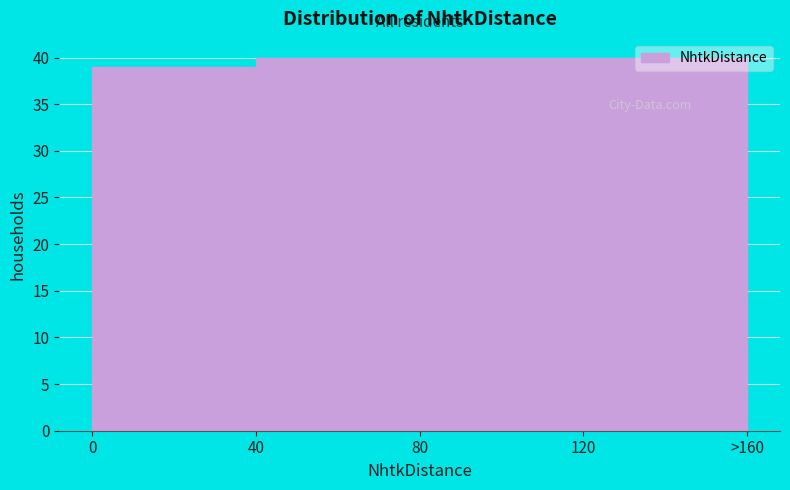

What is the ratio of the value at 120 to the value at 0?

1.0